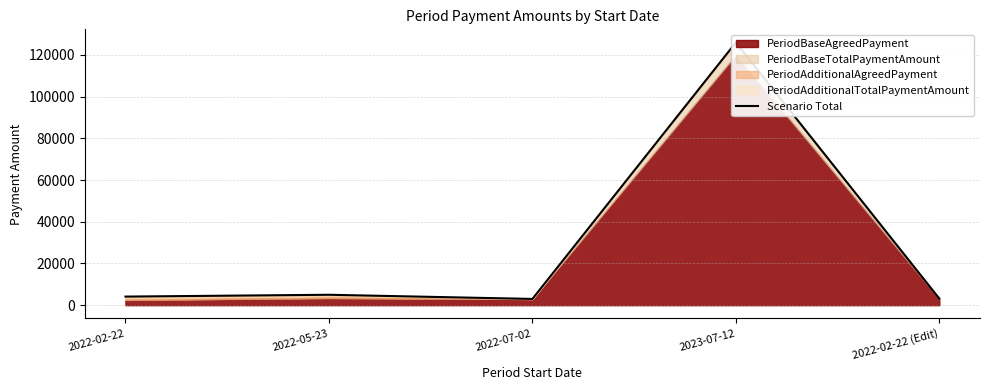

What is the greatest value displayed?

126000.0